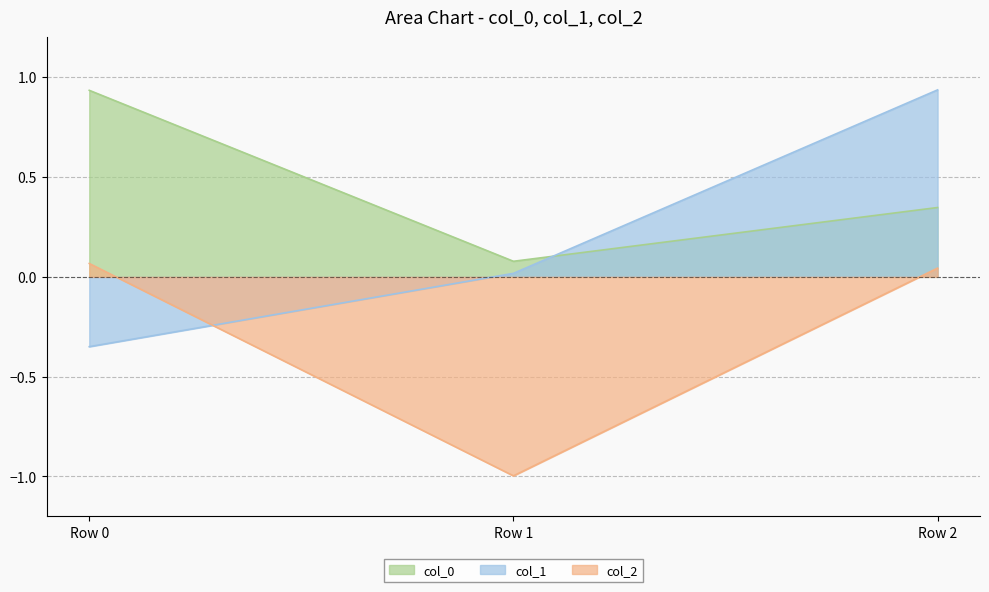

What is the minimum value shown in the chart?

-1.0